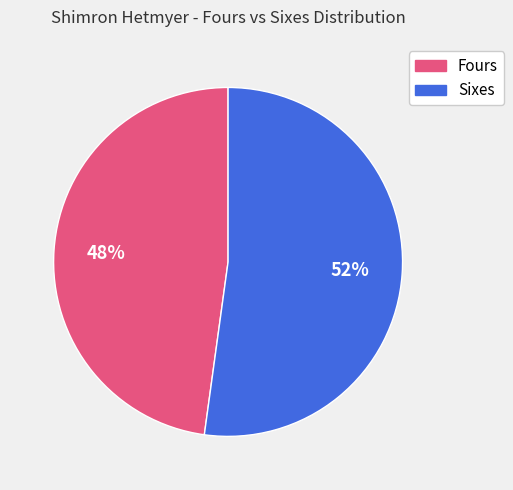

To the nearest percent, what is the difference between the largest and smallest slice percentages?

4%